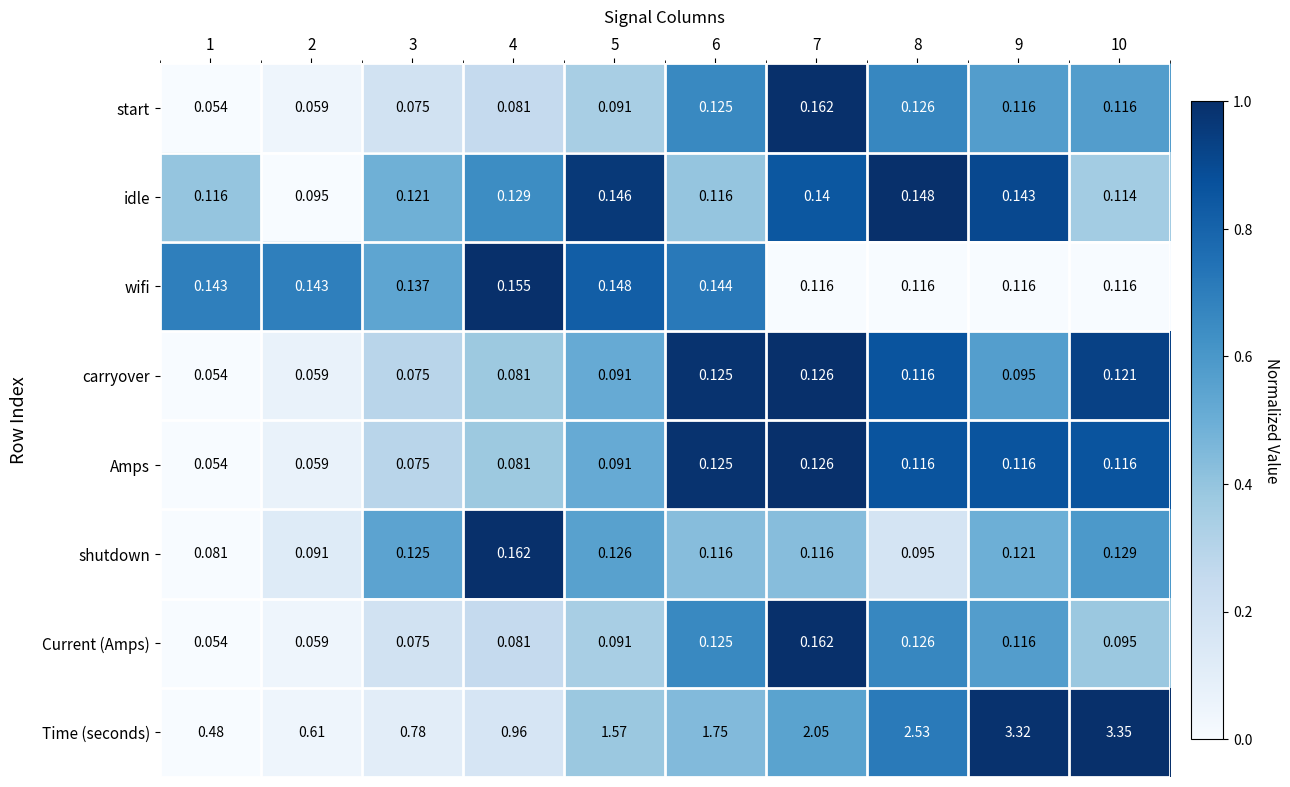

How many categories are shown in the chart?

10